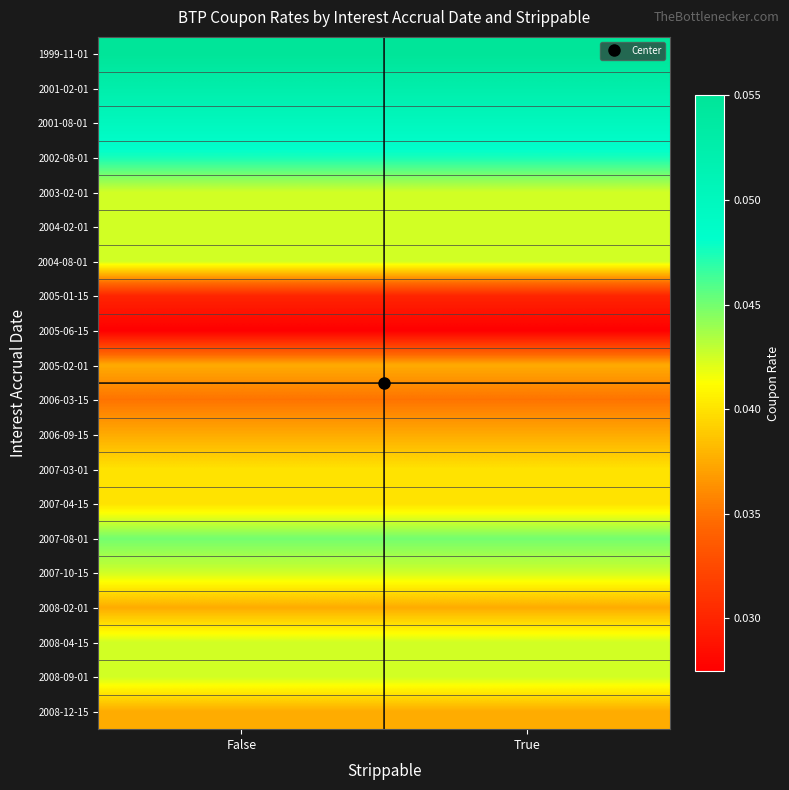

Which has a higher value, False or True?

False